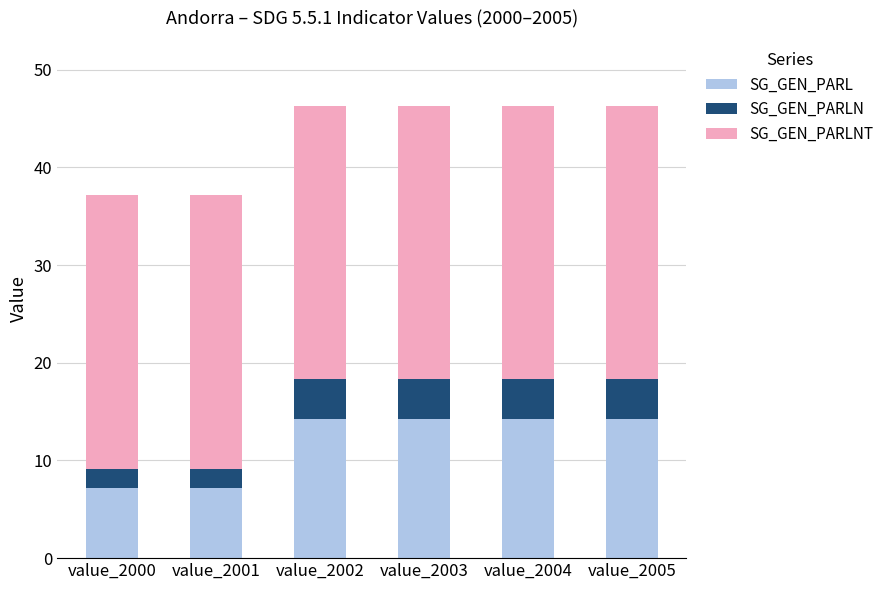

What is the difference between the SG_GEN_PARL values at value_2001 and value_2004?

7.1